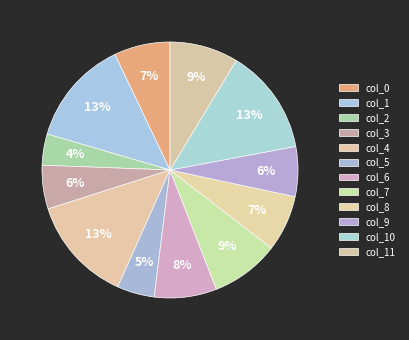

How many slices are in this pie chart?

12